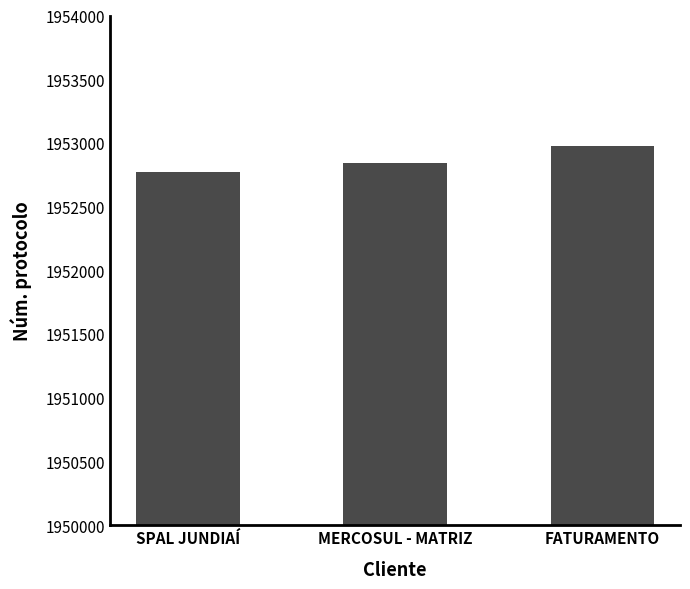

Rank the categories by value from lowest to highest.

SPAL JUNDIAÍ, MERCOSUL - MATRIZ, FATURAMENTO